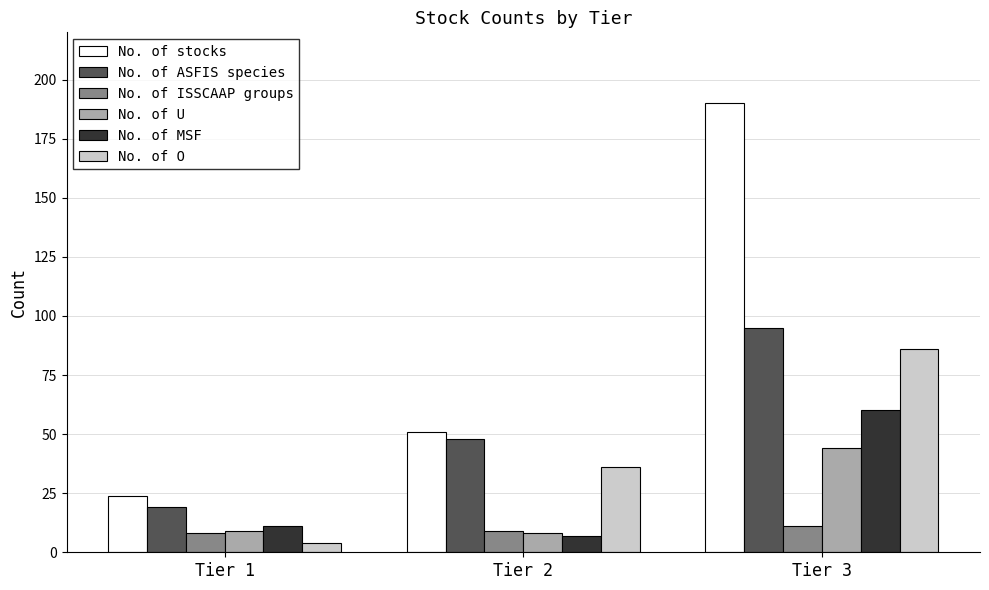

What is the difference between the highest and lowest values at Tier 3?

179